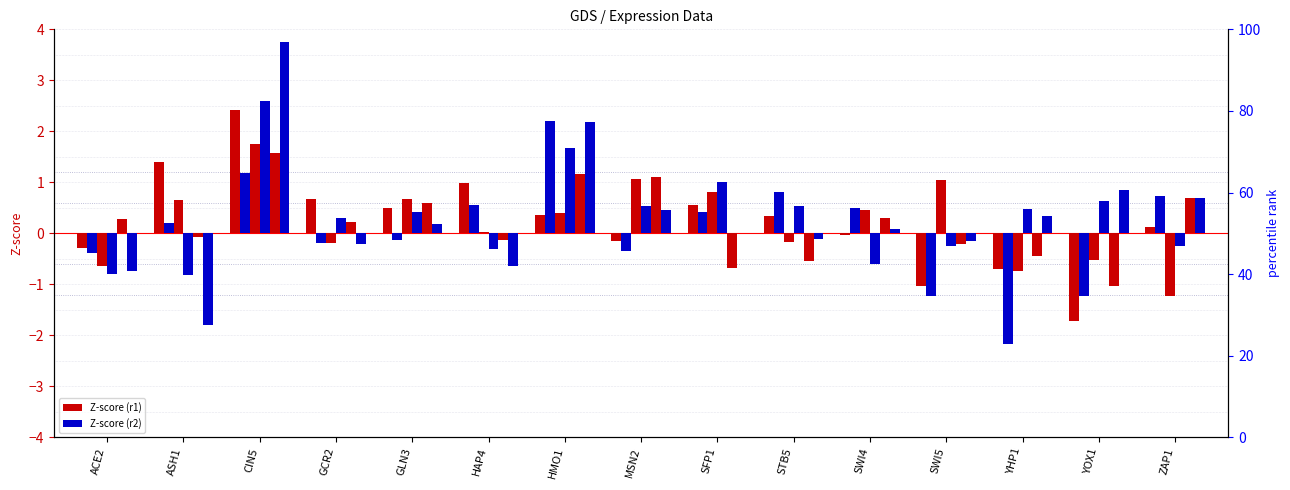

Which series has the largest total across all categories?

30min_r2